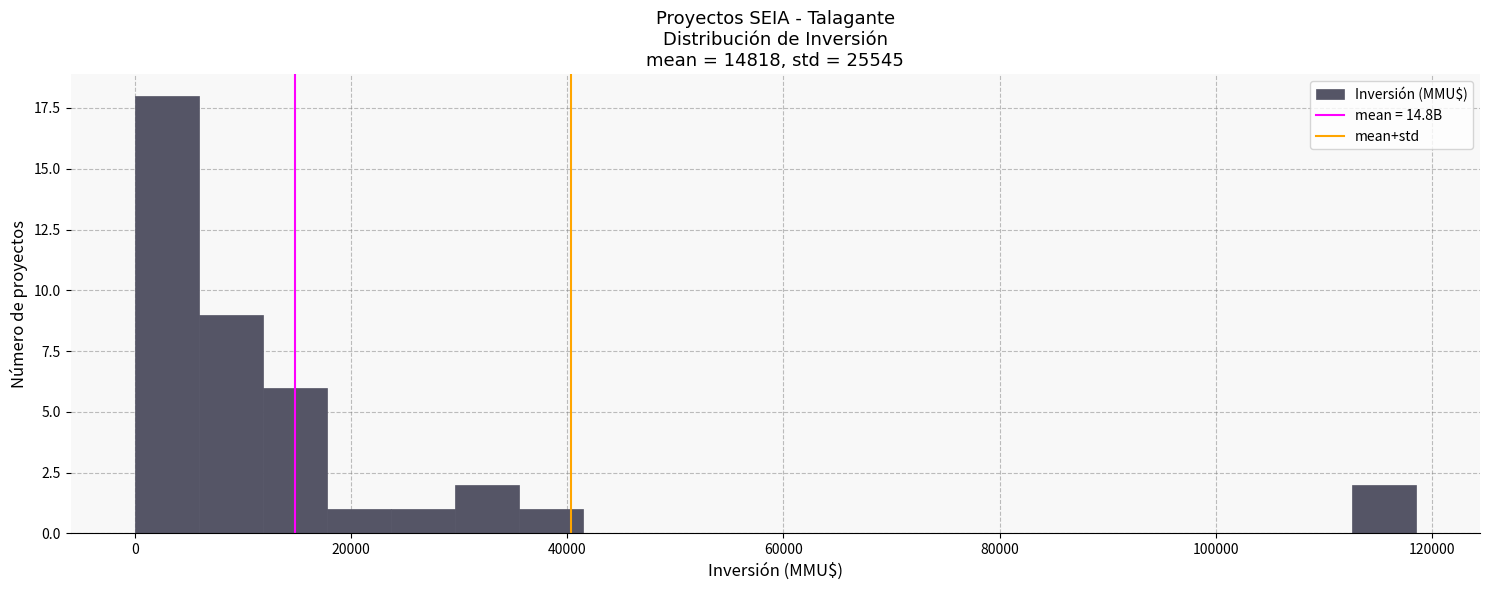

Around what value on the x-axis is the tallest bar? Give the approximate position of its centre, as read against the axis.

2000